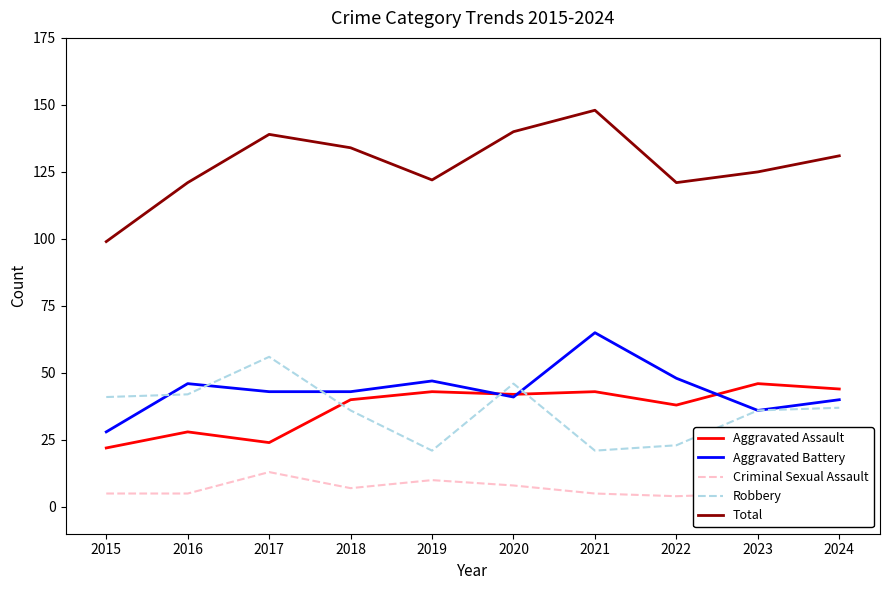

What is the spread (max minus min) of values at 2021?

143